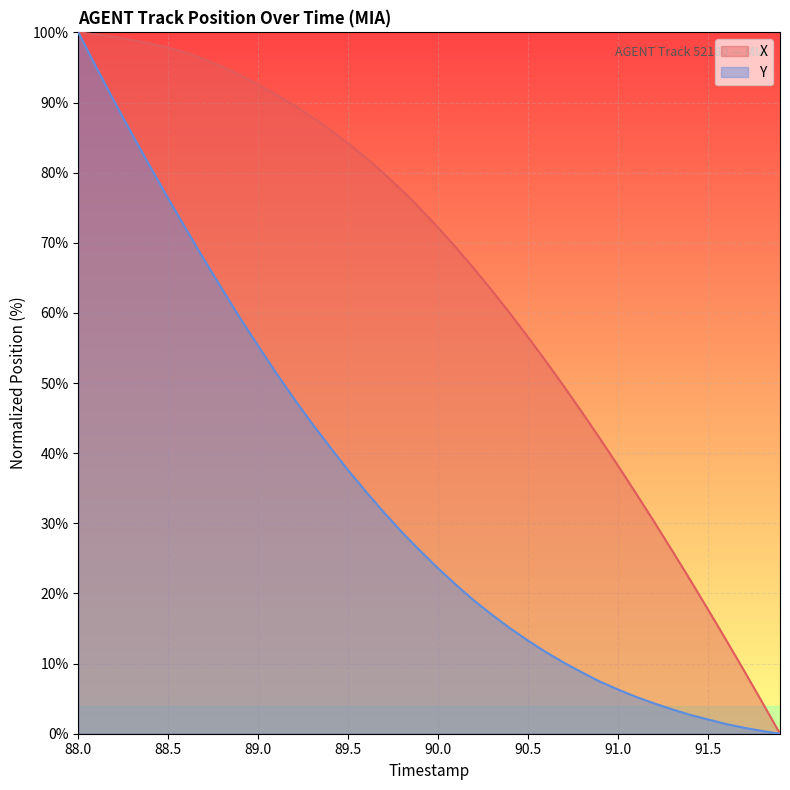

Does the chart display data point markers on the line(s)?

No